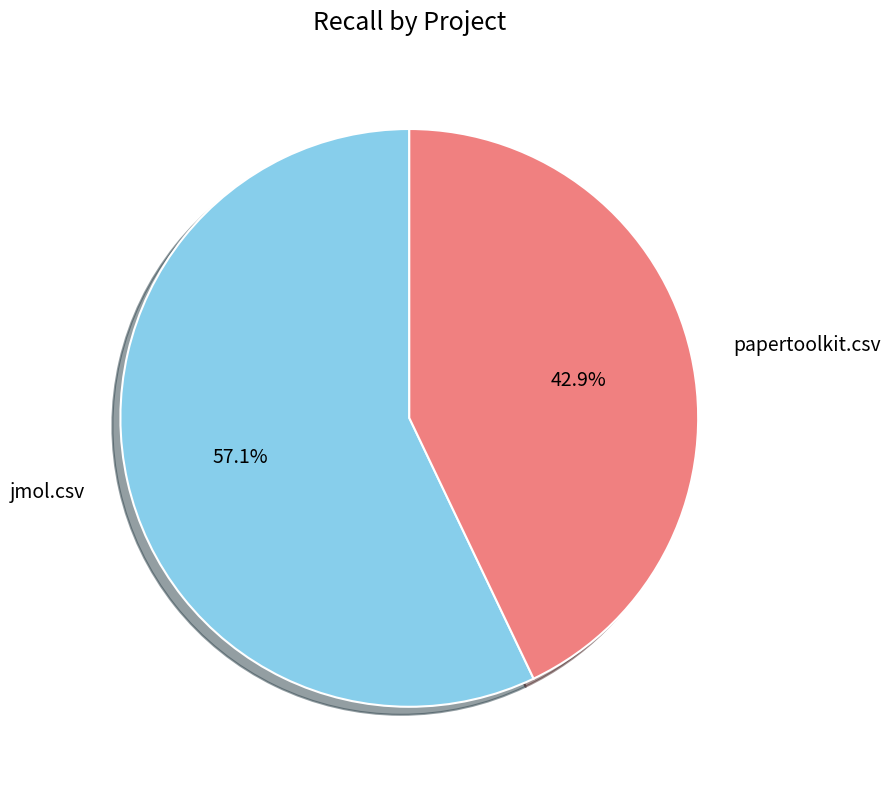

What is the majority slice?

jmol.csv